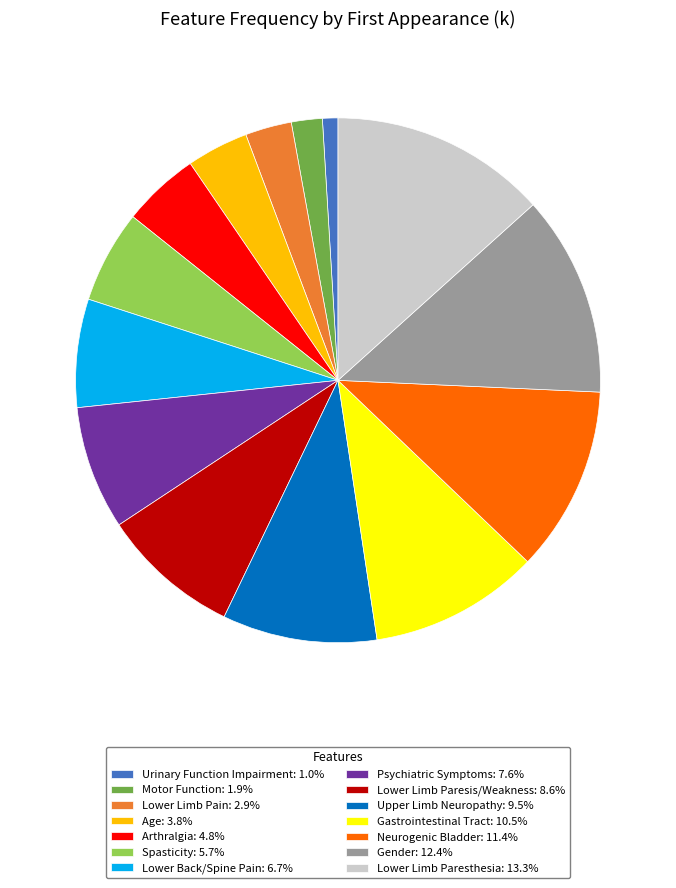

What is the smallest slice in the pie chart?

Urinary Function Impairment